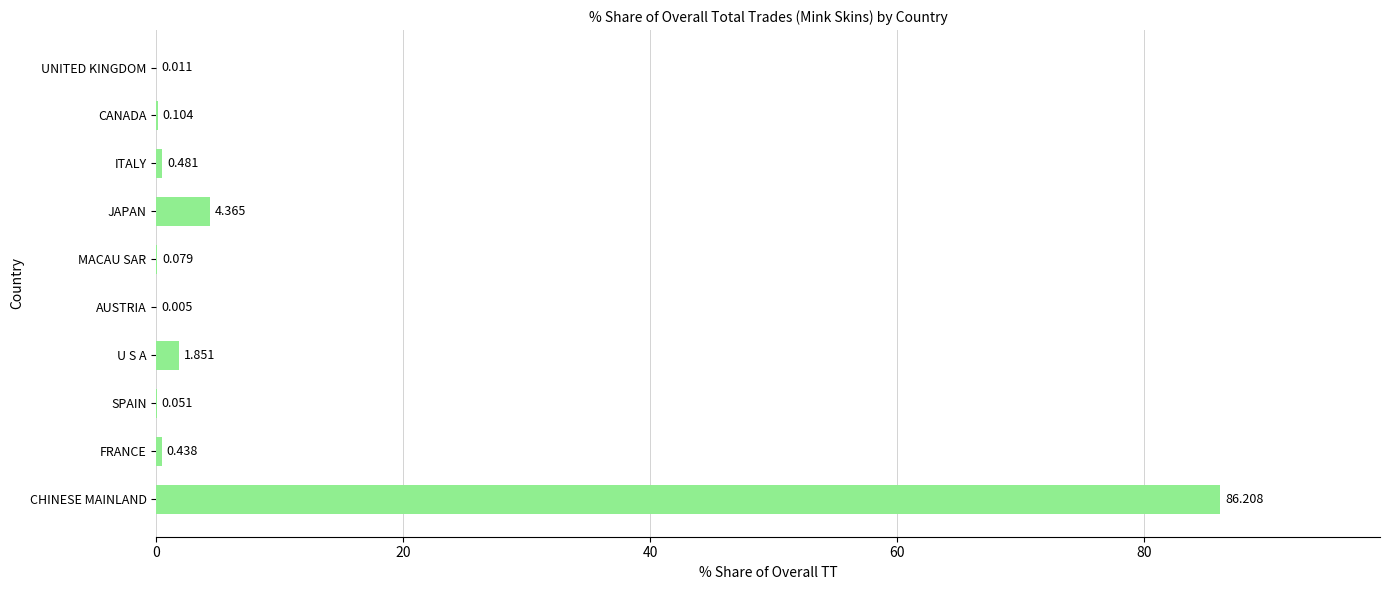

At which label is the value closest to 43?

JAPAN